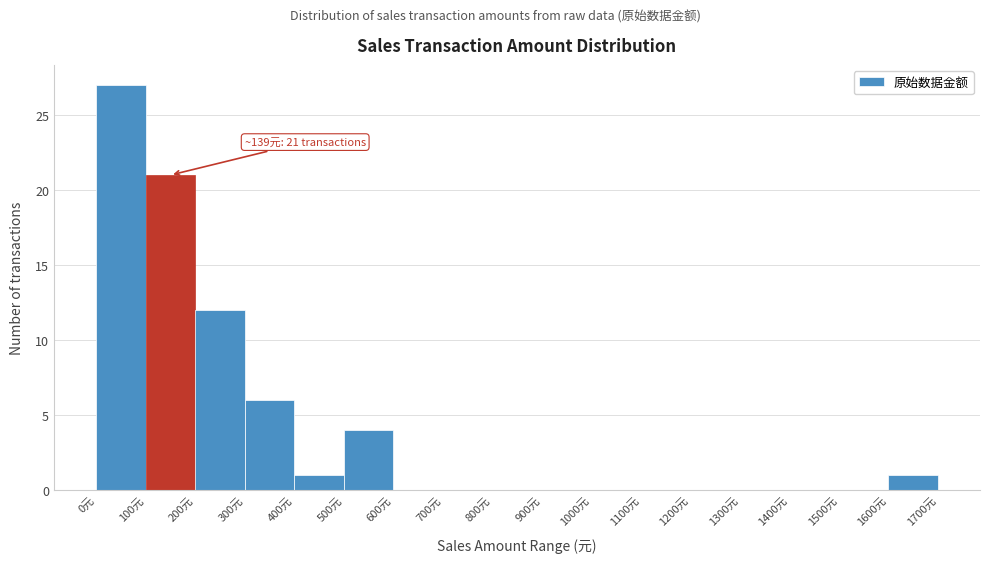

Over which range of the x-axis is the bar tallest?

0 to 100